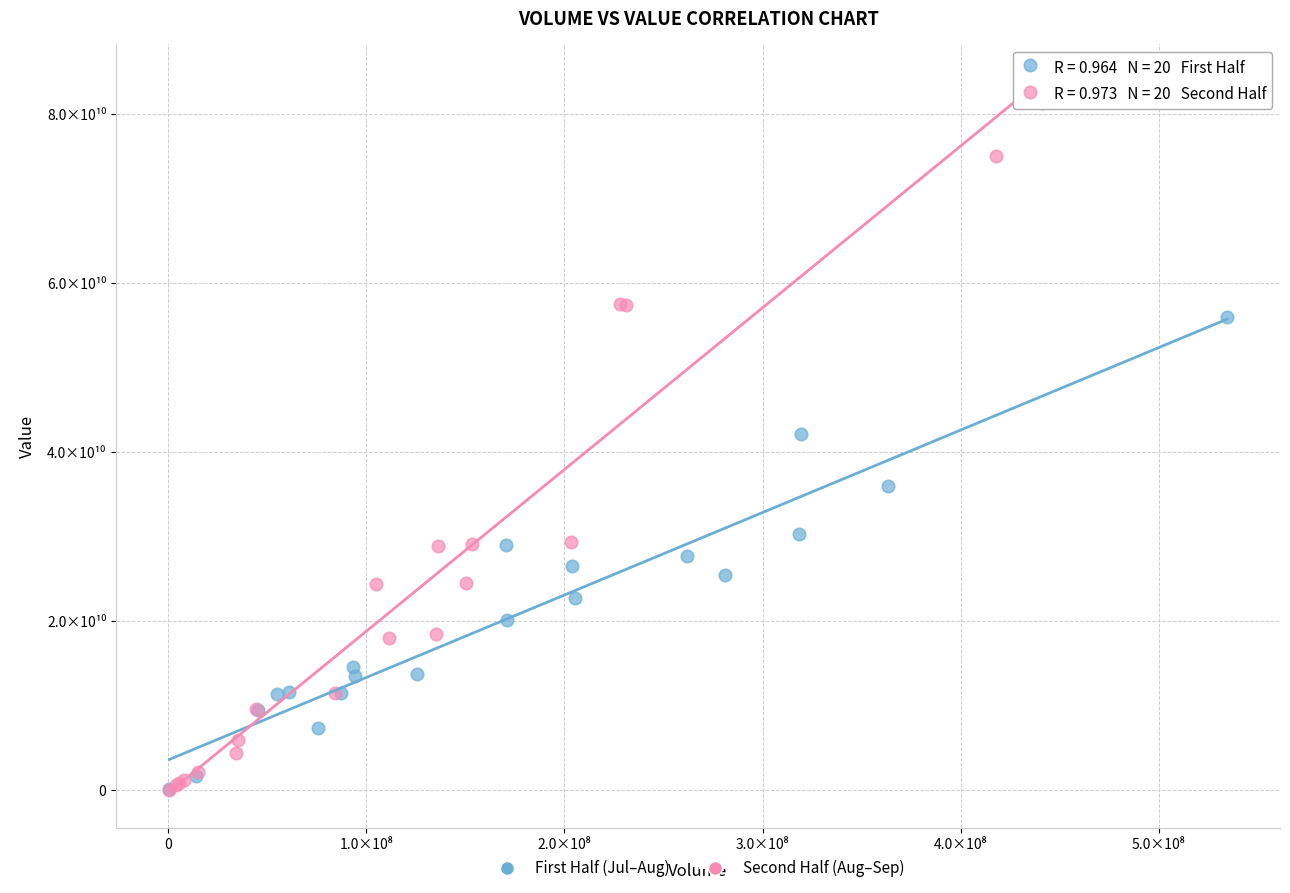

What are all the series names shown in the legend?

First Half (Jul–Aug), Second Half (Aug–Sep)